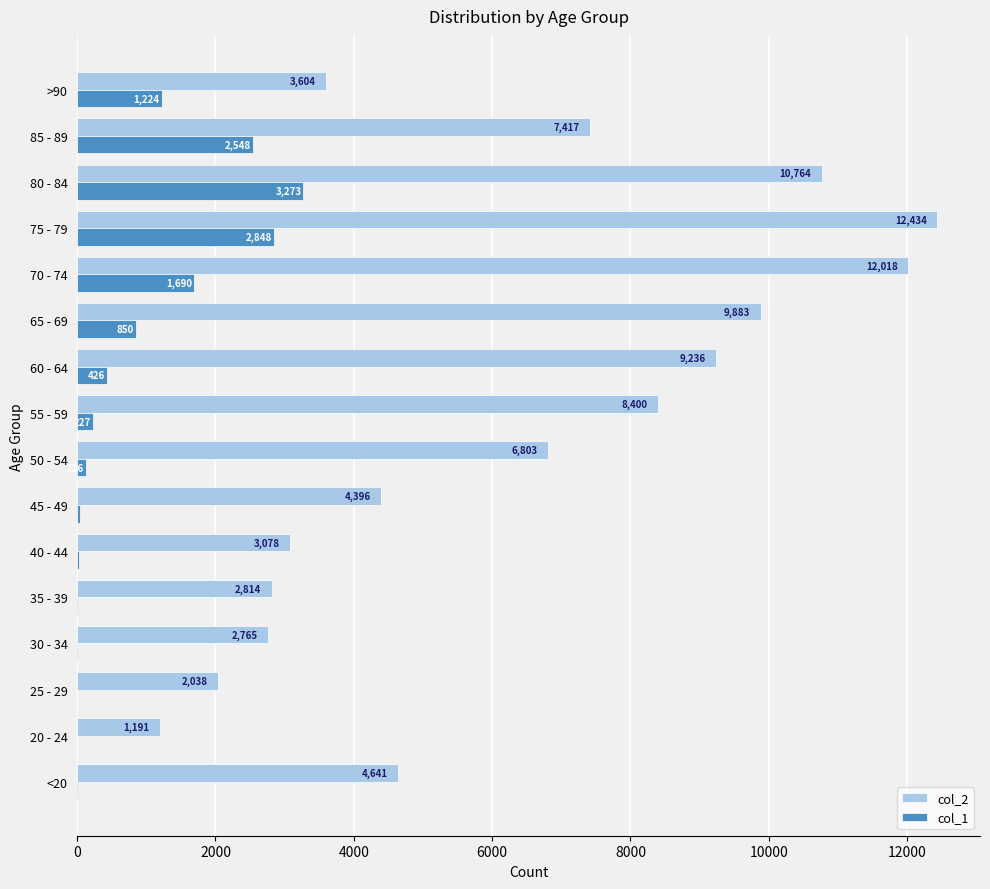

Which series has the widest spread of values?

col_2